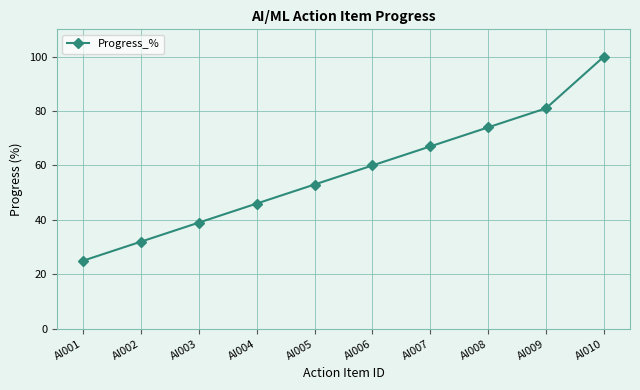

Reading left to right, transcribe all the data shown in this chart.

25	32	39	46	53	60	67	74	81	100